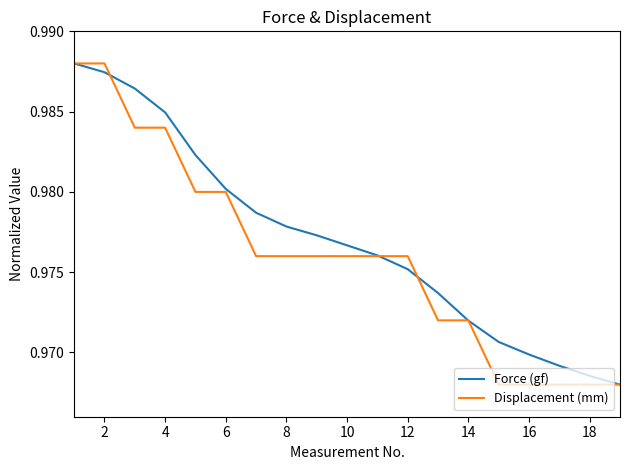

Which series has the largest total across all categories?

Force (gf)